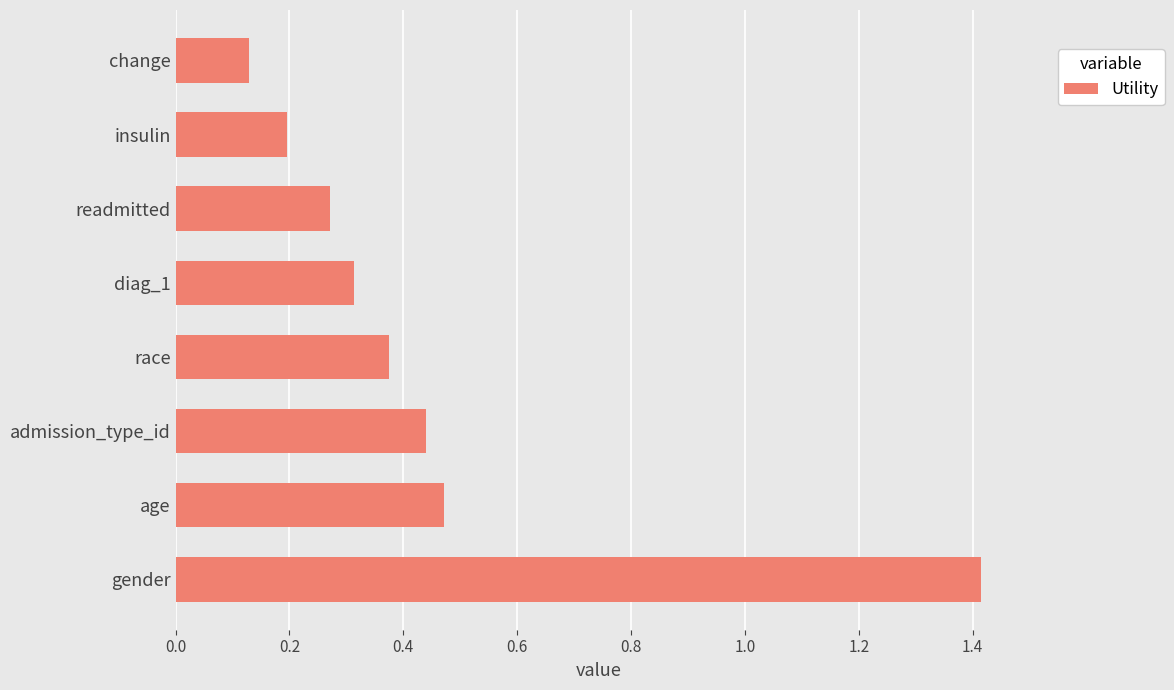

List the labels in order of value, largest first.

gender, age, admission_type_id, race, diag_1, readmitted, insulin, change